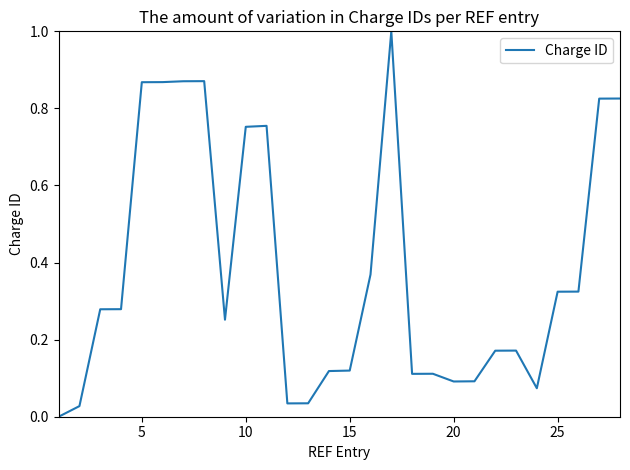

What is the difference between the maximum and second lowest values?

1.0